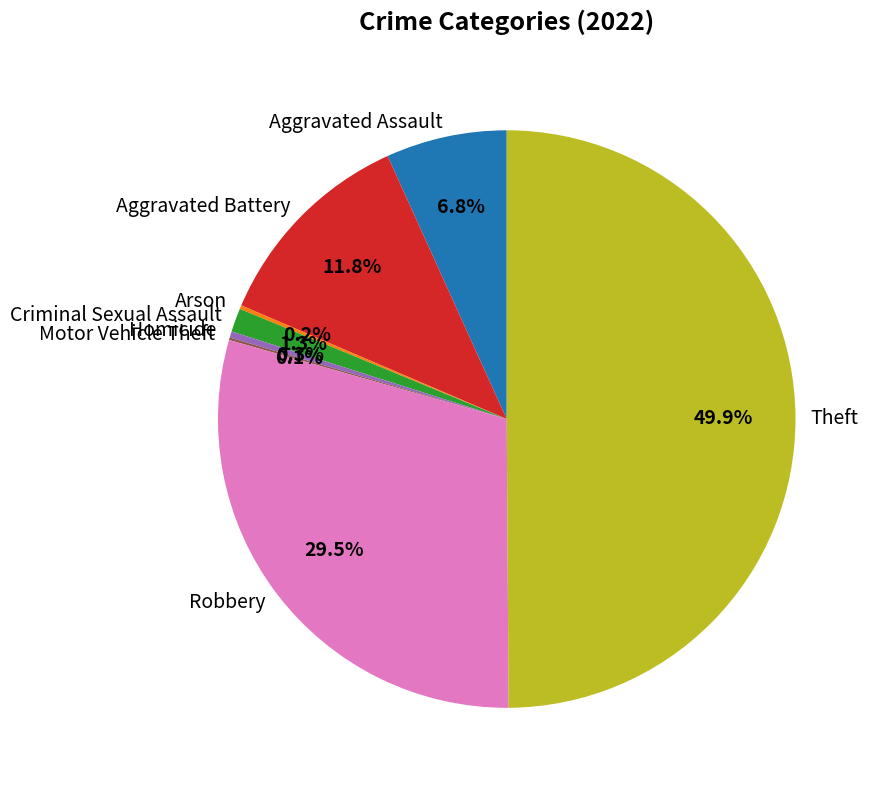

What is the largest slice in the pie chart?

Theft